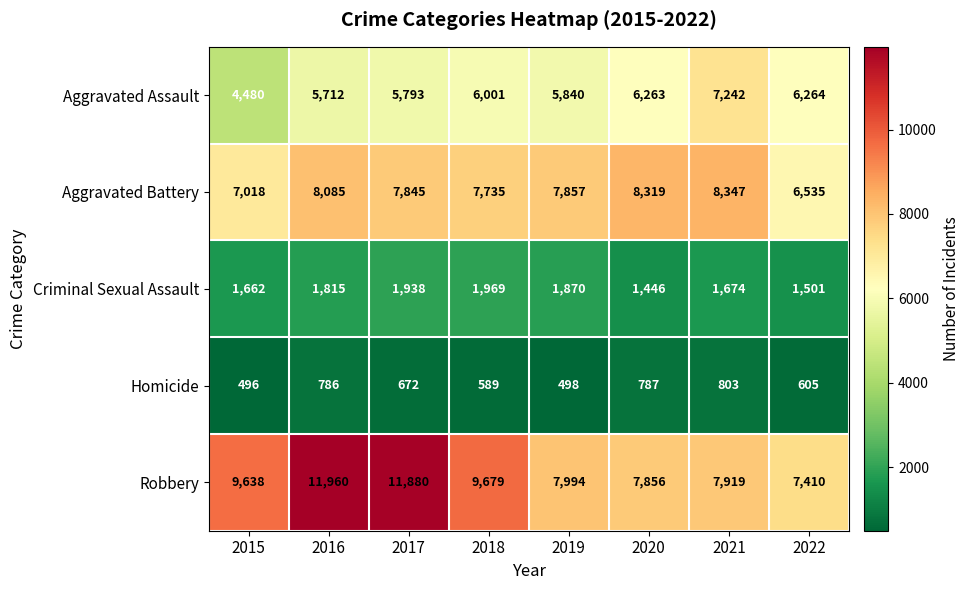

At how many categories does at least one series exceed 879?

8